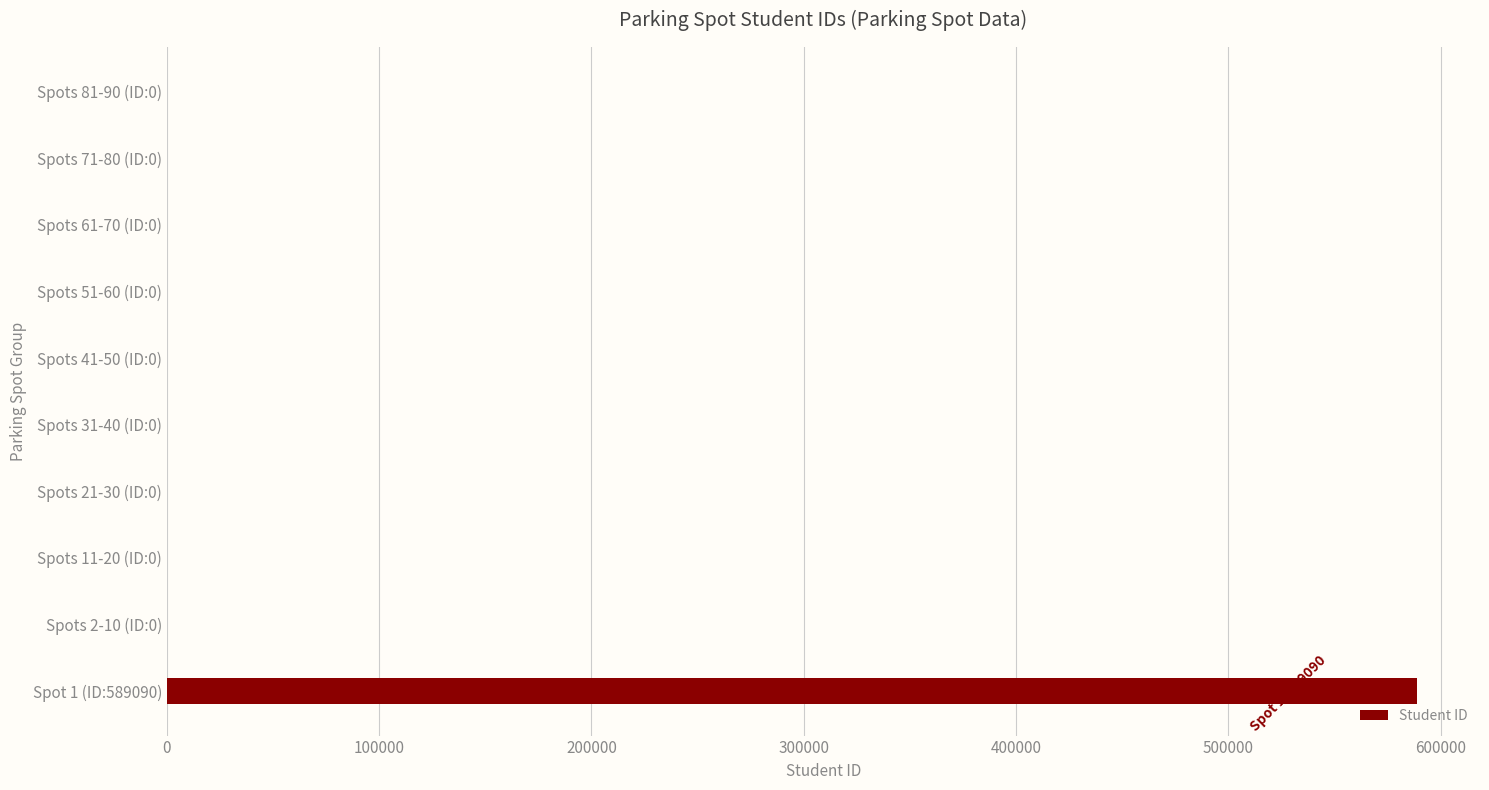

Reading bottom to top, transcribe all the data shown in this chart.

Spot 1 (ID:589090)=589090	Spots 2-10 (ID:0)=0	Spots 11-20 (ID:0)=0	Spots 21-30 (ID:0)=0	Spots 31-40 (ID:0)=0	Spots 41-50 (ID:0)=0	Spots 51-60 (ID:0)=0	Spots 61-70 (ID:0)=0	Spots 71-80 (ID:0)=0	Spots 81-90 (ID:0)=0